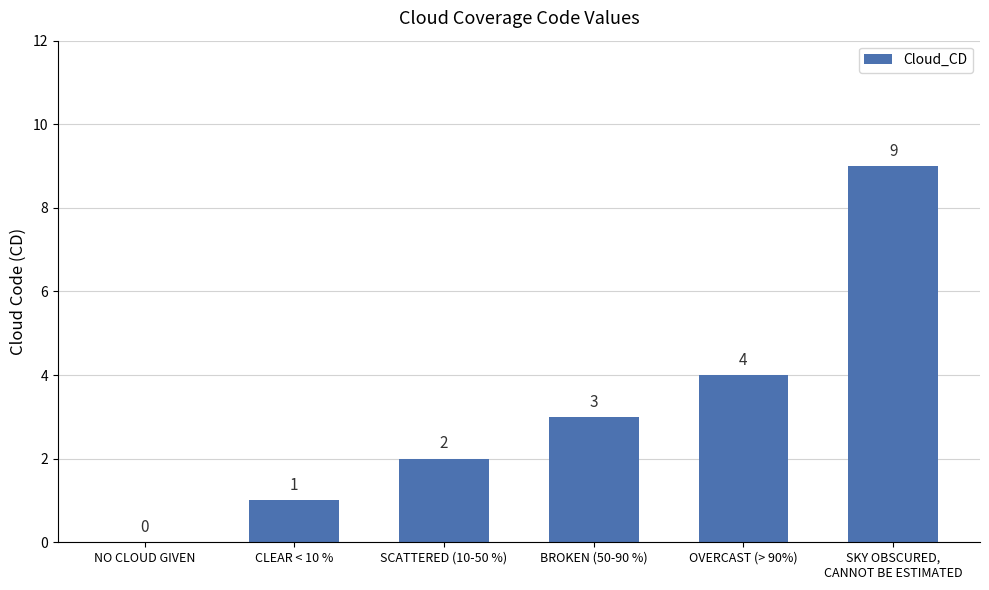

What is the approximate value at BROKEN (50-90 %)?

3